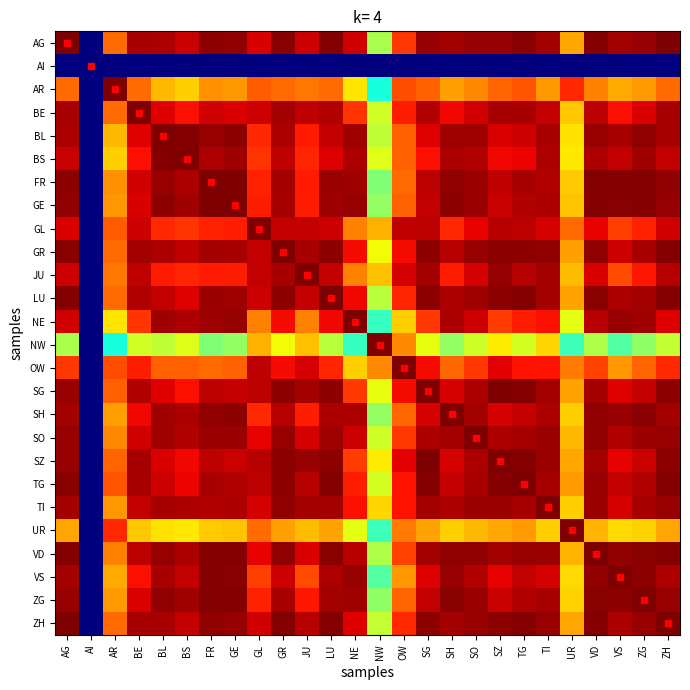

Reading left to right, list all the values displayed in this chart.

AG: AG=1.0	AI=0.0	AR=0.8	BE=1.0	BL=1.0	BS=0.9	FR=1.0	GE=1.0	GL=0.9	GR=1.0	JU=0.9	LU=1.0	NE=0.9	NW=0.6	OW=0.9	SG=1.0	SH=1.0	SO=1.0	SZ=1.0	TG=1.0	TI=1.0	UR=0.7	VD=1.0	VS=1.0	ZG=1.0	ZH=1.0
AI: AG=0.0	AI=0.0	AR=0.0	BE=0.0	BL=0.0	BS=0.0	FR=0.0	GE=0.0	GL=0.0	GR=0.0	JU=0.0	LU=0.0	NE=0.0	NW=0.0	OW=0.0	SG=0.0	SH=0.0	SO=0.0	SZ=0.0	TG=0.0	TI=0.0	UR=0.0	VD=0.0	VS=0.0	ZG=0.0	ZH=0.0
AR: AG=0.8	AI=0.0	AR=1.0	BE=0.8	BL=0.7	BS=0.7	FR=0.8	GE=0.7	GL=0.8	GR=0.8	JU=0.8	LU=0.8	NE=0.7	NW=0.4	OW=0.8	SG=0.8	SH=0.7	SO=0.8	SZ=0.8	TG=0.8	TI=0.7	UR=0.9	VD=0.8	VS=0.7	ZG=0.7	ZH=0.8
BE: AG=1.0	AI=0.0	AR=0.8	BE=1.0	BL=0.9	BS=0.9	FR=0.9	GE=0.9	GL=0.9	GR=1.0	JU=0.9	LU=1.0	NE=0.9	NW=0.6	OW=0.9	SG=1.0	SH=0.9	SO=0.9	SZ=1.0	TG=1.0	TI=0.9	UR=0.7	VD=0.9	VS=0.9	ZG=0.9	ZH=1.0
BL: AG=1.0	AI=0.0	AR=0.7	BE=0.9	BL=1.0	BS=1.0	FR=1.0	GE=1.0	GL=0.9	GR=1.0	JU=0.9	LU=0.9	NE=1.0	NW=0.6	OW=0.8	SG=0.9	SH=1.0	SO=1.0	SZ=0.9	TG=0.9	TI=1.0	UR=0.7	VD=1.0	VS=1.0	ZG=1.0	ZH=1.0
BS: AG=0.9	AI=0.0	AR=0.7	BE=0.9	BL=1.0	BS=1.0	FR=1.0	GE=1.0	GL=0.9	GR=0.9	JU=0.9	LU=0.9	NE=1.0	NW=0.6	OW=0.8	SG=0.9	SH=1.0	SO=1.0	SZ=0.9	TG=0.9	TI=1.0	UR=0.7	VD=1.0	VS=0.9	ZG=1.0	ZH=0.9
FR: AG=1.0	AI=0.0	AR=0.8	BE=0.9	BL=1.0	BS=1.0	FR=1.0	GE=1.0	GL=0.9	GR=1.0	JU=0.9	LU=1.0	NE=1.0	NW=0.5	OW=0.8	SG=0.9	SH=1.0	SO=1.0	SZ=0.9	TG=1.0	TI=1.0	UR=0.7	VD=1.0	VS=1.0	ZG=1.0	ZH=1.0
GE: AG=1.0	AI=0.0	AR=0.7	BE=0.9	BL=1.0	BS=1.0	FR=1.0	GE=1.0	GL=0.9	GR=1.0	JU=0.9	LU=1.0	NE=1.0	NW=0.5	OW=0.8	SG=0.9	SH=1.0	SO=1.0	SZ=0.9	TG=1.0	TI=1.0	UR=0.7	VD=1.0	VS=1.0	ZG=1.0	ZH=1.0
GL: AG=0.9	AI=0.0	AR=0.8	BE=0.9	BL=0.9	BS=0.9	FR=0.9	GE=0.9	GL=1.0	GR=0.9	JU=0.9	LU=0.9	NE=0.8	NW=0.7	OW=0.9	SG=0.9	SH=0.9	SO=0.9	SZ=1.0	TG=0.9	TI=0.9	UR=0.8	VD=0.9	VS=0.8	ZG=0.9	ZH=0.9
GR: AG=1.0	AI=0.0	AR=0.8	BE=1.0	BL=1.0	BS=0.9	FR=1.0	GE=1.0	GL=0.9	GR=1.0	JU=1.0	LU=1.0	NE=0.9	NW=0.6	OW=0.9	SG=1.0	SH=1.0	SO=1.0	SZ=1.0	TG=1.0	TI=1.0	UR=0.7	VD=1.0	VS=0.9	ZG=1.0	ZH=1.0
JU: AG=0.9	AI=0.0	AR=0.8	BE=0.9	BL=0.9	BS=0.9	FR=0.9	GE=0.9	GL=0.9	GR=1.0	JU=1.0	LU=0.9	NE=0.8	NW=0.7	OW=0.9	SG=1.0	SH=0.9	SO=0.9	SZ=1.0	TG=1.0	TI=1.0	UR=0.7	VD=0.9	VS=0.8	ZG=0.9	ZH=0.9
LU: AG=1.0	AI=0.0	AR=0.8	BE=1.0	BL=0.9	BS=0.9	FR=1.0	GE=1.0	GL=0.9	GR=1.0	JU=0.9	LU=1.0	NE=0.9	NW=0.6	OW=0.9	SG=1.0	SH=1.0	SO=1.0	SZ=1.0	TG=1.0	TI=1.0	UR=0.7	VD=1.0	VS=1.0	ZG=1.0	ZH=1.0
NE: AG=0.9	AI=0.0	AR=0.7	BE=0.9	BL=1.0	BS=1.0	FR=1.0	GE=1.0	GL=0.8	GR=0.9	JU=0.8	LU=0.9	NE=1.0	NW=0.4	OW=0.7	SG=0.9	SH=1.0	SO=0.9	SZ=0.8	TG=0.9	TI=0.9	UR=0.6	VD=1.0	VS=1.0	ZG=1.0	ZH=0.9
NW: AG=0.6	AI=0.0	AR=0.4	BE=0.6	BL=0.6	BS=0.6	FR=0.5	GE=0.5	GL=0.7	GR=0.6	JU=0.7	LU=0.6	NE=0.4	NW=1.0	OW=0.8	SG=0.6	SH=0.5	SO=0.6	SZ=0.7	TG=0.6	TI=0.7	UR=0.4	VD=0.6	VS=0.5	ZG=0.5	ZH=0.6
OW: AG=0.9	AI=0.0	AR=0.8	BE=0.9	BL=0.8	BS=0.8	FR=0.8	GE=0.8	GL=0.9	GR=0.9	JU=0.9	LU=0.9	NE=0.7	NW=0.8	OW=1.0	SG=0.9	SH=0.8	SO=0.9	SZ=0.9	TG=0.9	TI=0.9	UR=0.8	VD=0.8	VS=0.7	ZG=0.8	ZH=0.9
SG: AG=1.0	AI=0.0	AR=0.8	BE=1.0	BL=0.9	BS=0.9	FR=0.9	GE=0.9	GL=0.9	GR=1.0	JU=1.0	LU=1.0	NE=0.9	NW=0.6	OW=0.9	SG=1.0	SH=0.9	SO=1.0	SZ=1.0	TG=1.0	TI=1.0	UR=0.7	VD=1.0	VS=0.9	ZG=0.9	ZH=1.0
SH: AG=1.0	AI=0.0	AR=0.7	BE=0.9	BL=1.0	BS=1.0	FR=1.0	GE=1.0	GL=0.9	GR=1.0	JU=0.9	LU=1.0	NE=1.0	NW=0.5	OW=0.8	SG=0.9	SH=1.0	SO=1.0	SZ=0.9	TG=0.9	TI=1.0	UR=0.7	VD=1.0	VS=1.0	ZG=1.0	ZH=1.0
SO: AG=1.0	AI=0.0	AR=0.8	BE=0.9	BL=1.0	BS=1.0	FR=1.0	GE=1.0	GL=0.9	GR=1.0	JU=0.9	LU=1.0	NE=0.9	NW=0.6	OW=0.9	SG=1.0	SH=1.0	SO=1.0	SZ=1.0	TG=1.0	TI=1.0	UR=0.7	VD=1.0	VS=1.0	ZG=1.0	ZH=1.0
SZ: AG=1.0	AI=0.0	AR=0.8	BE=1.0	BL=0.9	BS=0.9	FR=0.9	GE=0.9	GL=1.0	GR=1.0	JU=1.0	LU=1.0	NE=0.8	NW=0.7	OW=0.9	SG=1.0	SH=0.9	SO=1.0	SZ=1.0	TG=1.0	TI=1.0	UR=0.7	VD=1.0	VS=0.9	ZG=0.9	ZH=1.0
TG: AG=1.0	AI=0.0	AR=0.8	BE=1.0	BL=0.9	BS=0.9	FR=1.0	GE=1.0	GL=0.9	GR=1.0	JU=1.0	LU=1.0	NE=0.9	NW=0.6	OW=0.9	SG=1.0	SH=0.9	SO=1.0	SZ=1.0	TG=1.0	TI=1.0	UR=0.7	VD=1.0	VS=0.9	ZG=1.0	ZH=1.0
TI: AG=1.0	AI=0.0	AR=0.7	BE=0.9	BL=1.0	BS=1.0	FR=1.0	GE=1.0	GL=0.9	GR=1.0	JU=1.0	LU=1.0	NE=0.9	NW=0.7	OW=0.9	SG=1.0	SH=1.0	SO=1.0	SZ=1.0	TG=1.0	TI=1.0	UR=0.7	VD=1.0	VS=0.9	ZG=1.0	ZH=1.0
UR: AG=0.7	AI=0.0	AR=0.9	BE=0.7	BL=0.7	BS=0.7	FR=0.7	GE=0.7	GL=0.8	GR=0.7	JU=0.7	LU=0.7	NE=0.6	NW=0.4	OW=0.8	SG=0.7	SH=0.7	SO=0.7	SZ=0.7	TG=0.7	TI=0.7	UR=1.0	VD=0.7	VS=0.7	ZG=0.7	ZH=0.7
VD: AG=1.0	AI=0.0	AR=0.8	BE=0.9	BL=1.0	BS=1.0	FR=1.0	GE=1.0	GL=0.9	GR=1.0	JU=0.9	LU=1.0	NE=1.0	NW=0.6	OW=0.8	SG=1.0	SH=1.0	SO=1.0	SZ=1.0	TG=1.0	TI=1.0	UR=0.7	VD=1.0	VS=1.0	ZG=1.0	ZH=1.0
VS: AG=1.0	AI=0.0	AR=0.7	BE=0.9	BL=1.0	BS=0.9	FR=1.0	GE=1.0	GL=0.8	GR=0.9	JU=0.8	LU=1.0	NE=1.0	NW=0.5	OW=0.7	SG=0.9	SH=1.0	SO=1.0	SZ=0.9	TG=0.9	TI=0.9	UR=0.7	VD=1.0	VS=1.0	ZG=1.0	ZH=1.0
ZG: AG=1.0	AI=0.0	AR=0.7	BE=0.9	BL=1.0	BS=1.0	FR=1.0	GE=1.0	GL=0.9	GR=1.0	JU=0.9	LU=1.0	NE=1.0	NW=0.5	OW=0.8	SG=0.9	SH=1.0	SO=1.0	SZ=0.9	TG=1.0	TI=1.0	UR=0.7	VD=1.0	VS=1.0	ZG=1.0	ZH=1.0
ZH: AG=1.0	AI=0.0	AR=0.8	BE=1.0	BL=1.0	BS=0.9	FR=1.0	GE=1.0	GL=0.9	GR=1.0	JU=0.9	LU=1.0	NE=0.9	NW=0.6	OW=0.9	SG=1.0	SH=1.0	SO=1.0	SZ=1.0	TG=1.0	TI=1.0	UR=0.7	VD=1.0	VS=1.0	ZG=1.0	ZH=1.0